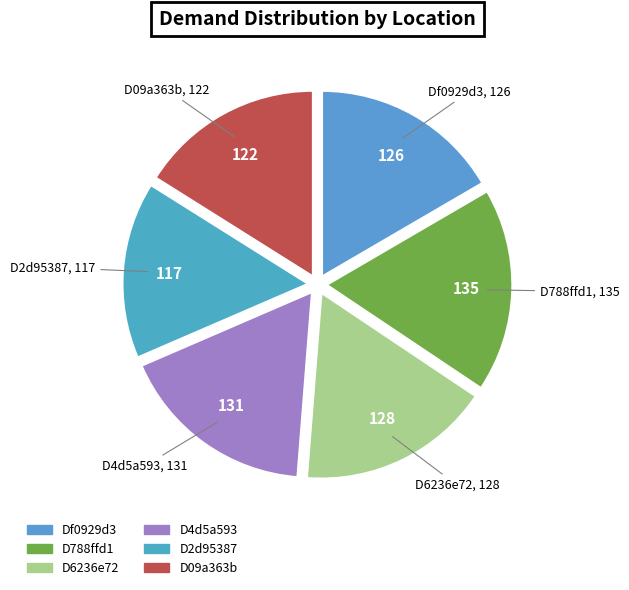

Combined, do Df0929d3 and D2d95387 account for over 50%?

No